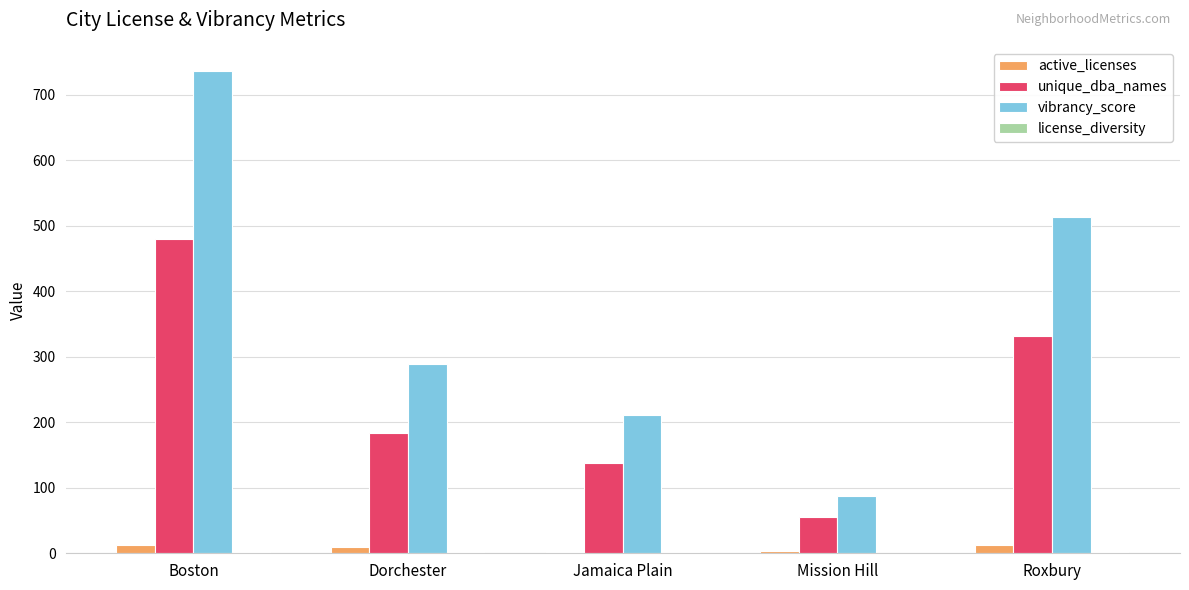

What is the greatest value displayed?

736.0